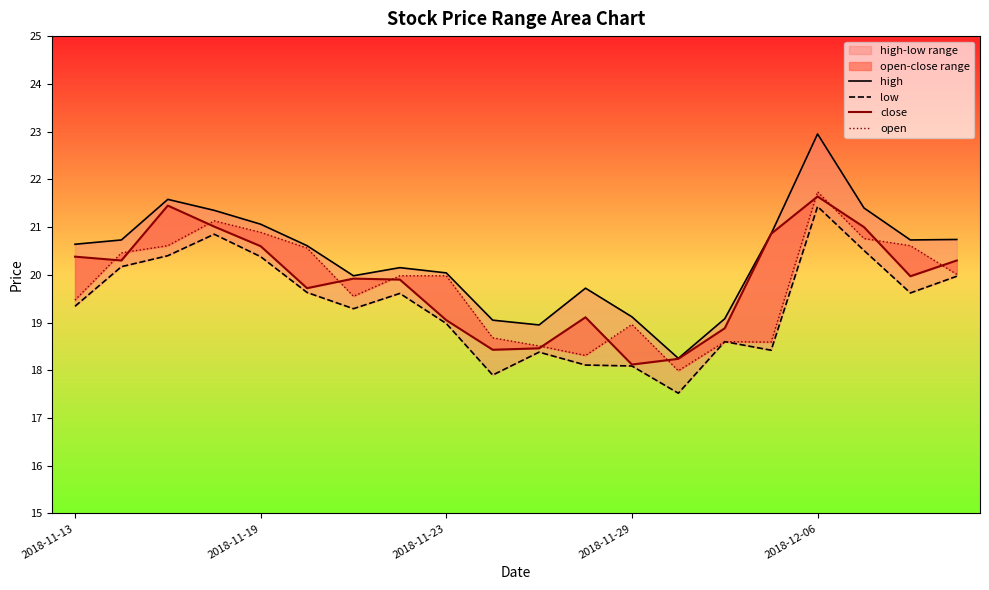

Which category has the lowest value in the close series?

2018-11-29